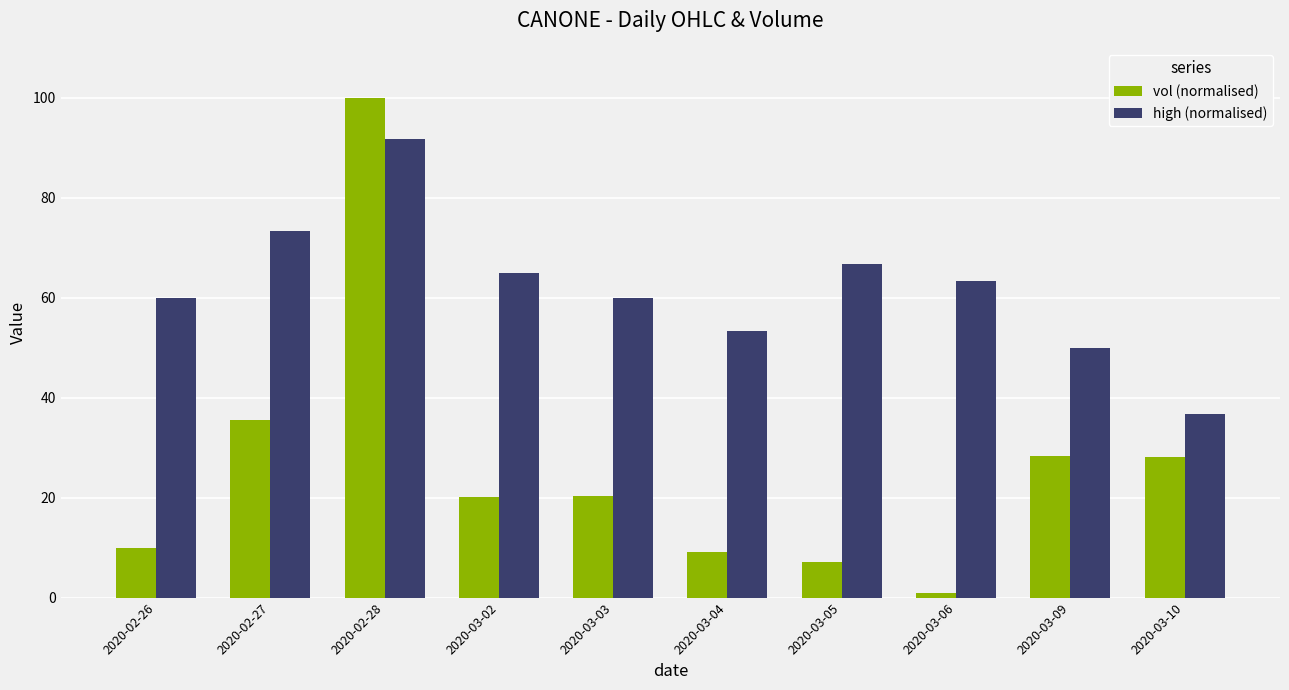

What is the spread (max minus min) of values at 2020-03-04?

44.3